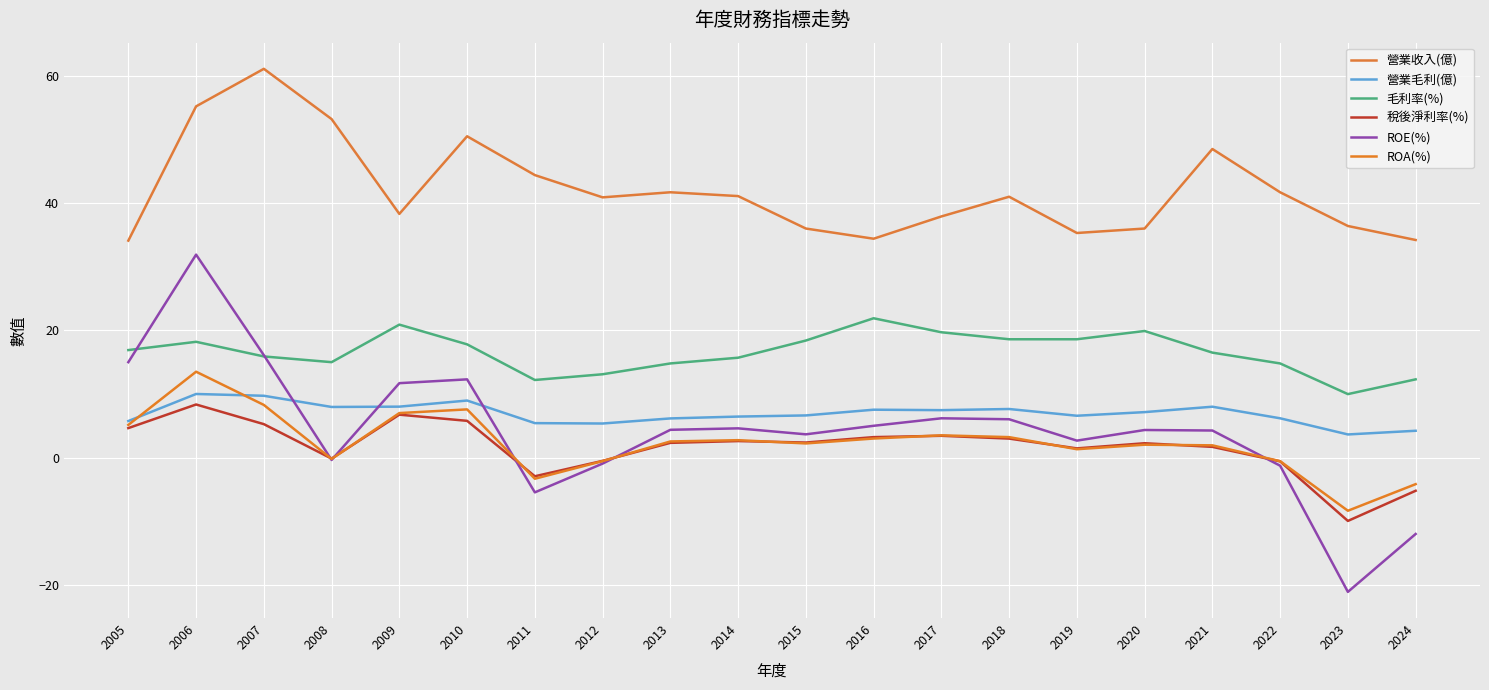

Which series ends up on top after the final intersection of ROE(%) and ROA(%)?

ROA(%)